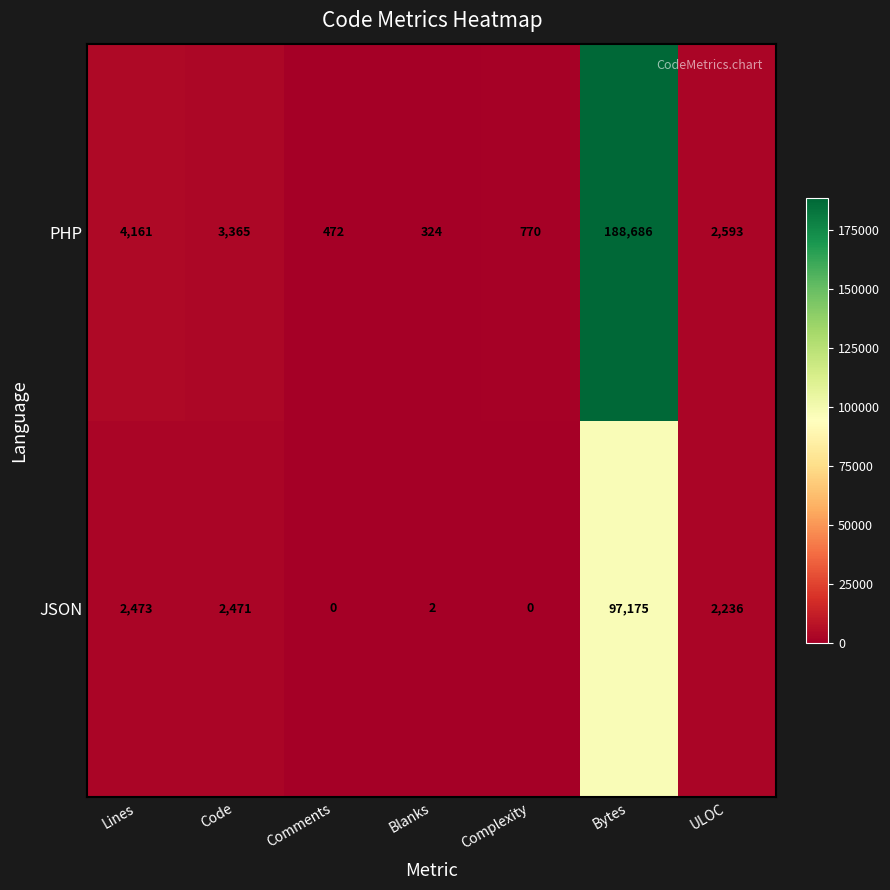

Which series has the largest total across all categories?

PHP